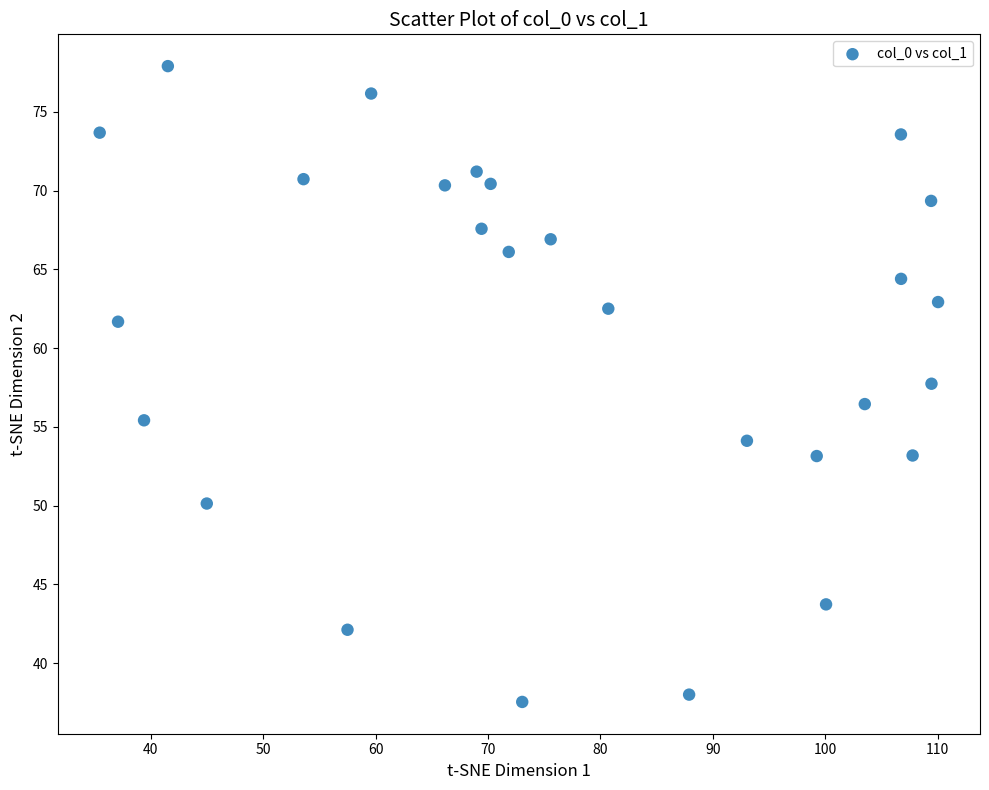

What is the range of Y values (max minus min)?

40.4